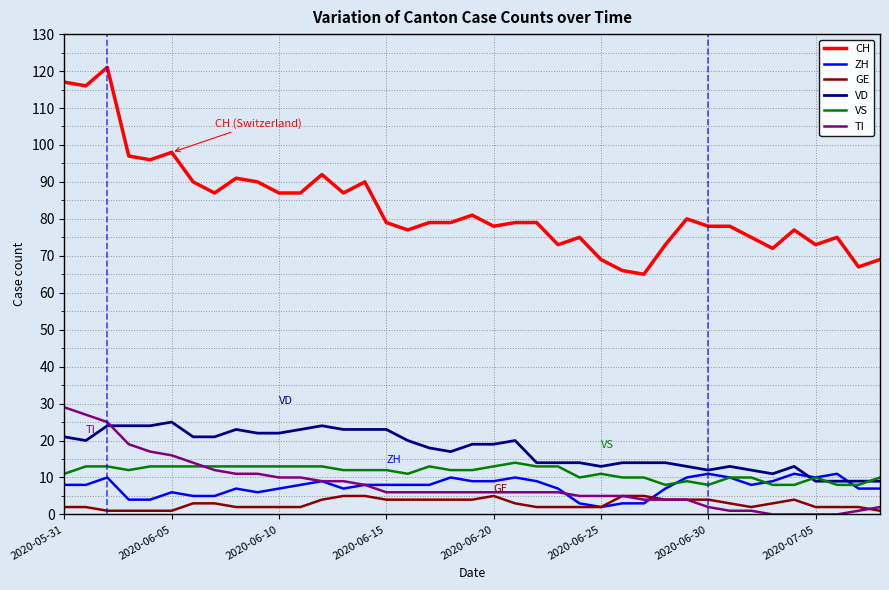

What is the maximum value for CH?

121